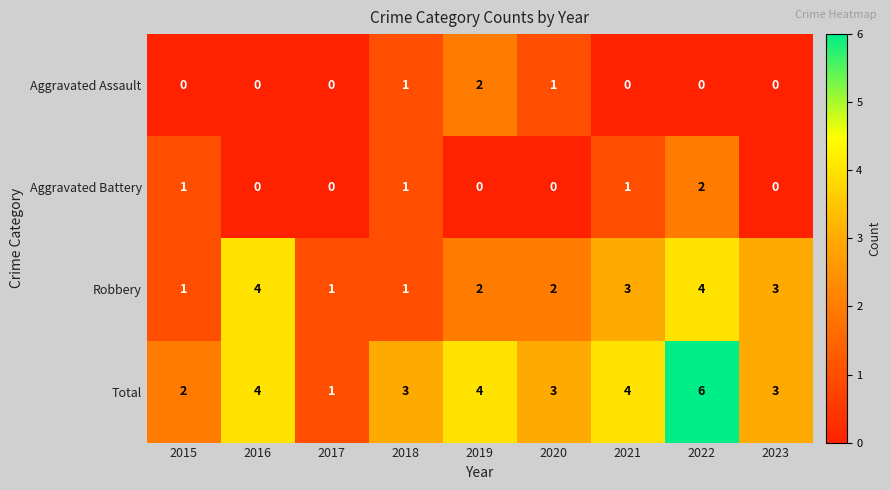

What is the sum of all Aggravated Assault values?

4